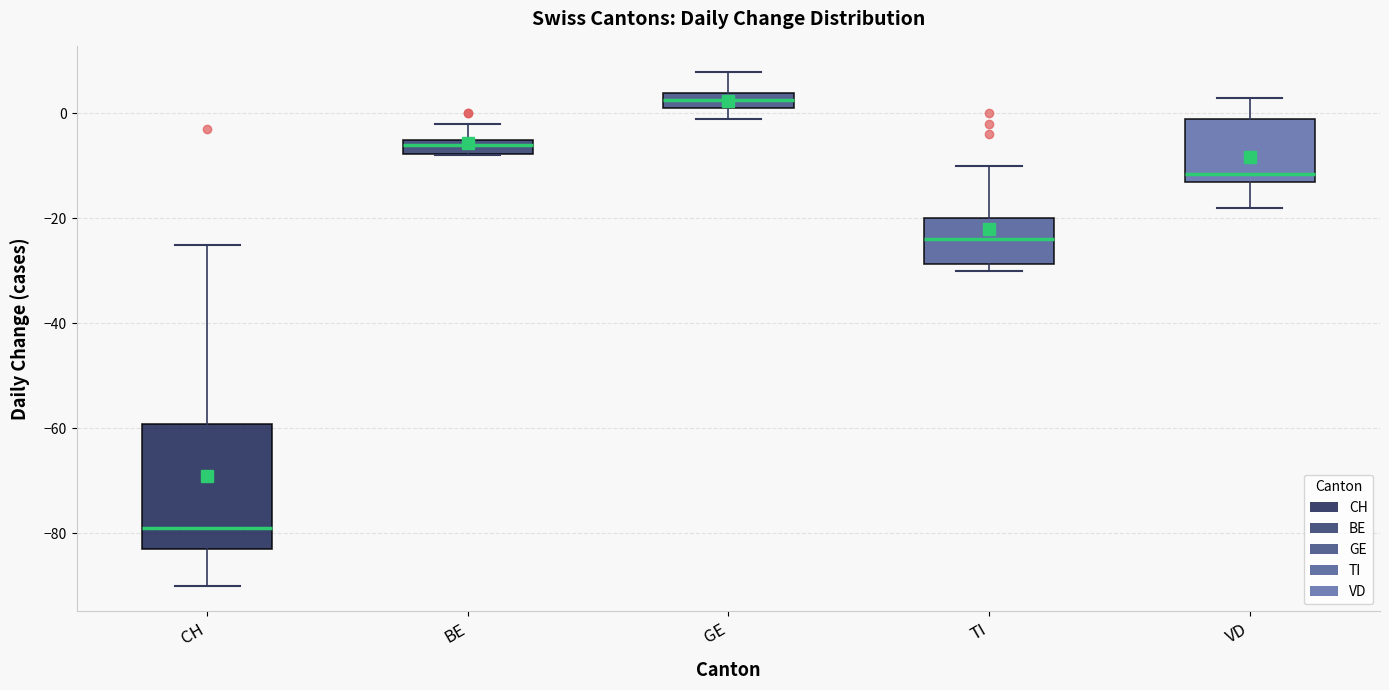

Which box has the lowest median line?

CH